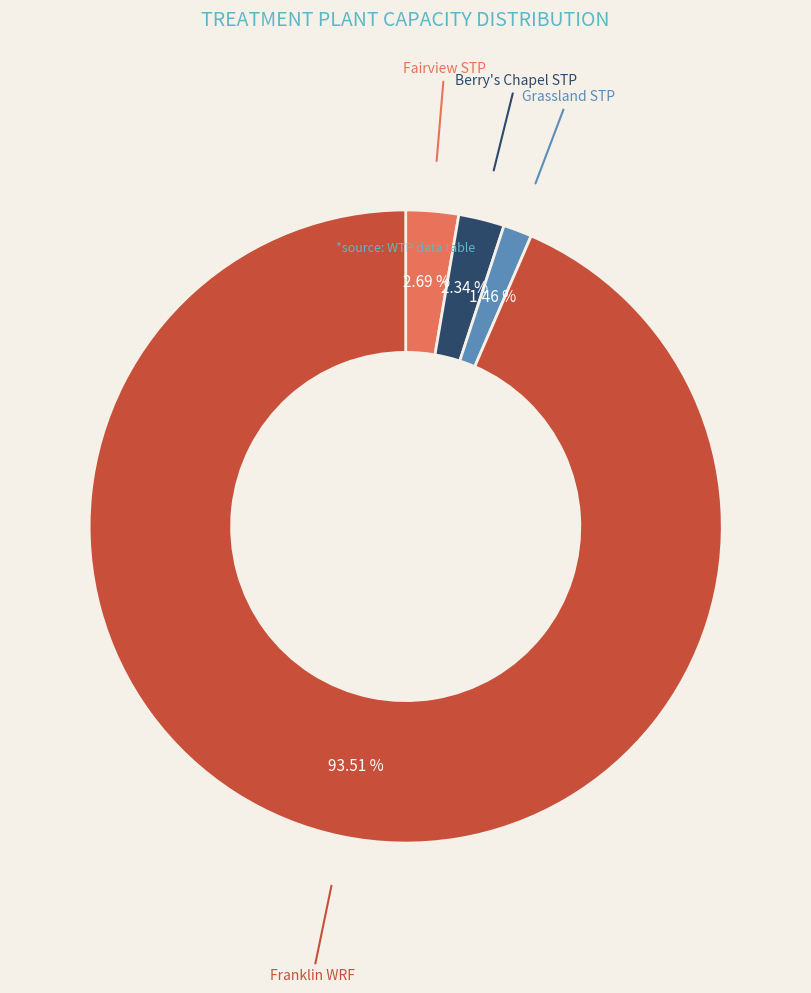

Is there any slice that represents more than half of the pie?

Yes